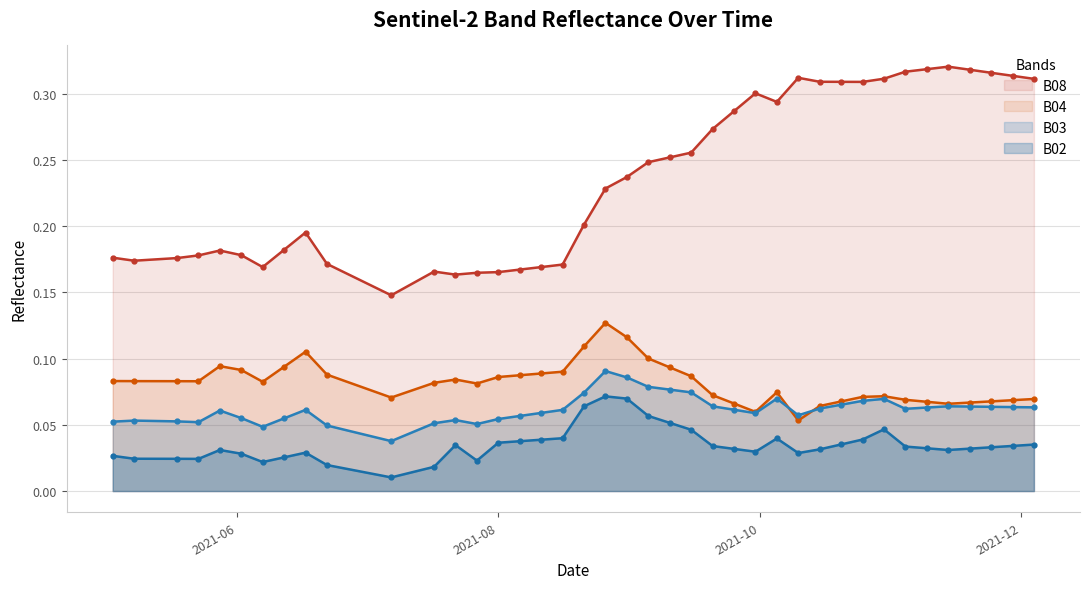

List the series in order of their peak value, highest first.

B08 line, B04 line, B03 line, B02 line